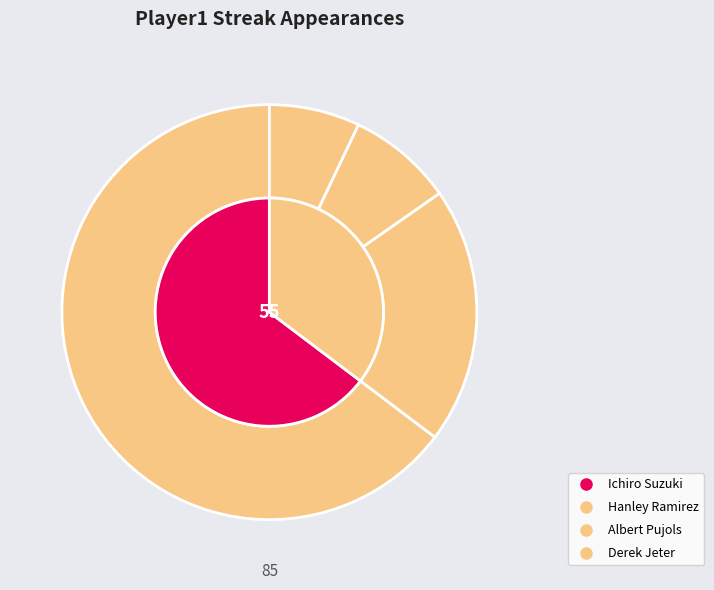

Combined, do Derek Jeter and Hanley Ramirez account for over 50%?

No